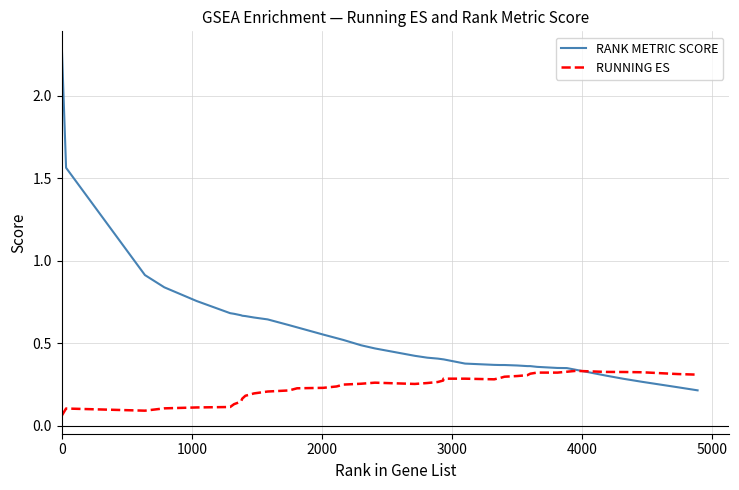

Which series has the largest range (max minus min)?

RANK METRIC SCORE